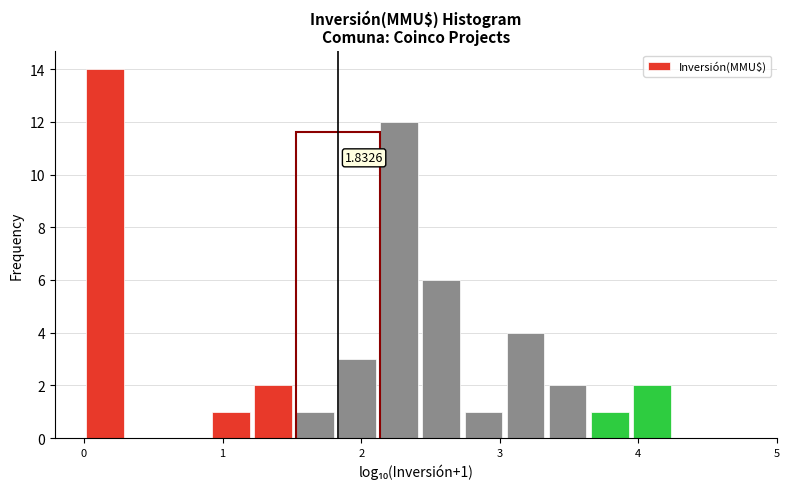

Read against the x-axis, roughly where is the centre of the tallest bar?

0.2